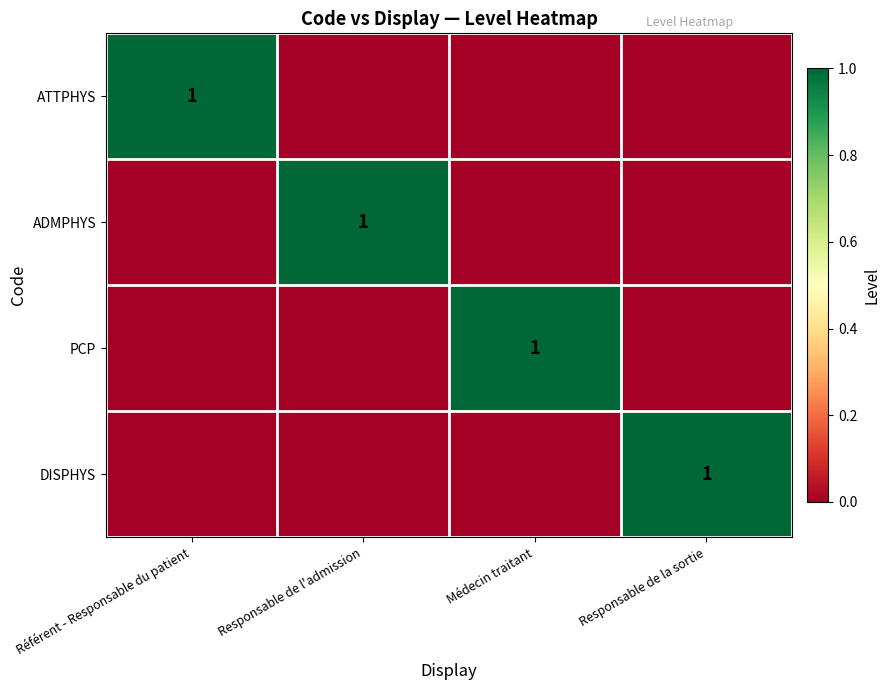

Which category has the highest value across all series?

Référent - Responsable du patient